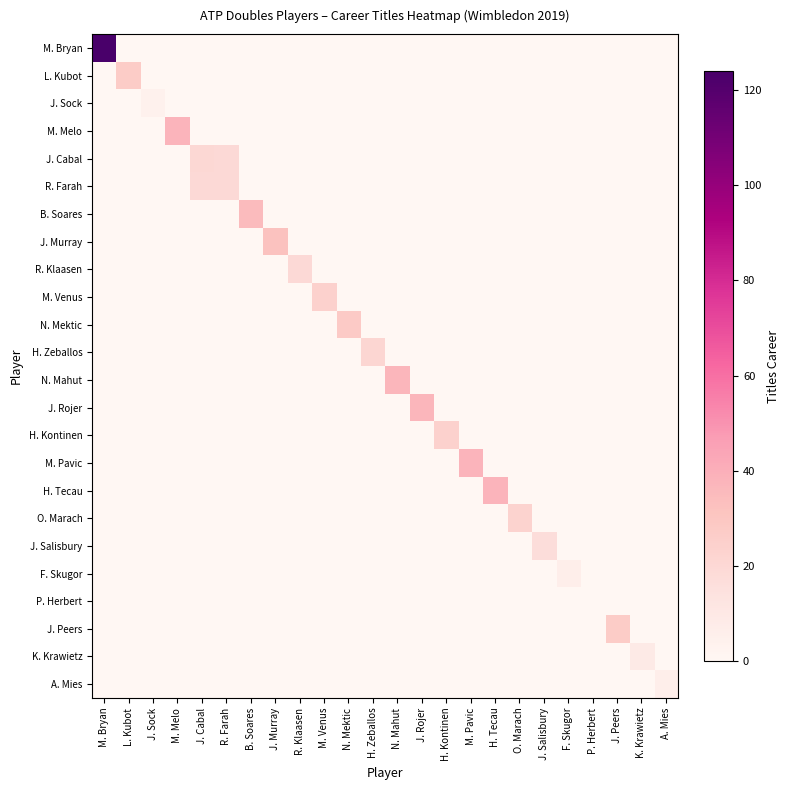

Reading left to right, what are all the values shown in this chart?

M. Bryan: M. Bryan=124	L. Kubot=0	J. Sock=0	M. Melo=0	J. Cabal=0	R. Farah=0	B. Soares=0	J. Murray=0	R. Klaasen=0	M. Venus=0	N. Mektic=0	H. Zeballos=0	N. Mahut=0	J. Rojer=0	H. Kontinen=0	M. Pavic=0	H. Tecau=0	O. Marach=0	J. Salisbury=0	F. Skugor=0	P. Herbert=0	J. Peers=0	K. Krawietz=0	A. Mies=0
L. Kubot: M. Bryan=0	L. Kubot=27	J. Sock=0	M. Melo=0	J. Cabal=0	R. Farah=0	B. Soares=0	J. Murray=0	R. Klaasen=0	M. Venus=0	N. Mektic=0	H. Zeballos=0	N. Mahut=0	J. Rojer=0	H. Kontinen=0	M. Pavic=0	H. Tecau=0	O. Marach=0	J. Salisbury=0	F. Skugor=0	P. Herbert=0	J. Peers=0	K. Krawietz=0	A. Mies=0
J. Sock: M. Bryan=0	L. Kubot=0	J. Sock=4	M. Melo=0	J. Cabal=0	R. Farah=0	B. Soares=0	J. Murray=0	R. Klaasen=0	M. Venus=0	N. Mektic=0	H. Zeballos=0	N. Mahut=0	J. Rojer=0	H. Kontinen=0	M. Pavic=0	H. Tecau=0	O. Marach=0	J. Salisbury=0	F. Skugor=0	P. Herbert=0	J. Peers=0	K. Krawietz=0	A. Mies=0
M. Melo: M. Bryan=0	L. Kubot=0	J. Sock=0	M. Melo=38	J. Cabal=0	R. Farah=0	B. Soares=0	J. Murray=0	R. Klaasen=0	M. Venus=0	N. Mektic=0	H. Zeballos=0	N. Mahut=0	J. Rojer=0	H. Kontinen=0	M. Pavic=0	H. Tecau=0	O. Marach=0	J. Salisbury=0	F. Skugor=0	P. Herbert=0	J. Peers=0	K. Krawietz=0	A. Mies=0
J. Cabal: M. Bryan=0	L. Kubot=0	J. Sock=0	M. Melo=0	J. Cabal=20	R. Farah=19	B. Soares=0	J. Murray=0	R. Klaasen=0	M. Venus=0	N. Mektic=0	H. Zeballos=0	N. Mahut=0	J. Rojer=0	H. Kontinen=0	M. Pavic=0	H. Tecau=0	O. Marach=0	J. Salisbury=0	F. Skugor=0	P. Herbert=0	J. Peers=0	K. Krawietz=0	A. Mies=0
R. Farah: M. Bryan=0	L. Kubot=0	J. Sock=0	M. Melo=0	J. Cabal=19	R. Farah=19	B. Soares=0	J. Murray=0	R. Klaasen=0	M. Venus=0	N. Mektic=0	H. Zeballos=0	N. Mahut=0	J. Rojer=0	H. Kontinen=0	M. Pavic=0	H. Tecau=0	O. Marach=0	J. Salisbury=0	F. Skugor=0	P. Herbert=0	J. Peers=0	K. Krawietz=0	A. Mies=0
B. Soares: M. Bryan=0	L. Kubot=0	J. Sock=0	M. Melo=0	J. Cabal=0	R. Farah=0	B. Soares=35	J. Murray=0	R. Klaasen=0	M. Venus=0	N. Mektic=0	H. Zeballos=0	N. Mahut=0	J. Rojer=0	H. Kontinen=0	M. Pavic=0	H. Tecau=0	O. Marach=0	J. Salisbury=0	F. Skugor=0	P. Herbert=0	J. Peers=0	K. Krawietz=0	A. Mies=0
J. Murray: M. Bryan=0	L. Kubot=0	J. Sock=0	M. Melo=0	J. Cabal=0	R. Farah=0	B. Soares=0	J. Murray=32	R. Klaasen=0	M. Venus=0	N. Mektic=0	H. Zeballos=0	N. Mahut=0	J. Rojer=0	H. Kontinen=0	M. Pavic=0	H. Tecau=0	O. Marach=0	J. Salisbury=0	F. Skugor=0	P. Herbert=0	J. Peers=0	K. Krawietz=0	A. Mies=0
R. Klaasen: M. Bryan=0	L. Kubot=0	J. Sock=0	M. Melo=0	J. Cabal=0	R. Farah=0	B. Soares=0	J. Murray=0	R. Klaasen=19	M. Venus=0	N. Mektic=0	H. Zeballos=0	N. Mahut=0	J. Rojer=0	H. Kontinen=0	M. Pavic=0	H. Tecau=0	O. Marach=0	J. Salisbury=0	F. Skugor=0	P. Herbert=0	J. Peers=0	K. Krawietz=0	A. Mies=0
M. Venus: M. Bryan=0	L. Kubot=0	J. Sock=0	M. Melo=0	J. Cabal=0	R. Farah=0	B. Soares=0	J. Murray=0	R. Klaasen=0	M. Venus=24	N. Mektic=0	H. Zeballos=0	N. Mahut=0	J. Rojer=0	H. Kontinen=0	M. Pavic=0	H. Tecau=0	O. Marach=0	J. Salisbury=0	F. Skugor=0	P. Herbert=0	J. Peers=0	K. Krawietz=0	A. Mies=0
N. Mektic: M. Bryan=0	L. Kubot=0	J. Sock=0	M. Melo=0	J. Cabal=0	R. Farah=0	B. Soares=0	J. Murray=0	R. Klaasen=0	M. Venus=0	N. Mektic=28	H. Zeballos=0	N. Mahut=0	J. Rojer=0	H. Kontinen=0	M. Pavic=0	H. Tecau=0	O. Marach=0	J. Salisbury=0	F. Skugor=0	P. Herbert=0	J. Peers=0	K. Krawietz=0	A. Mies=0
H. Zeballos: M. Bryan=0	L. Kubot=0	J. Sock=0	M. Melo=0	J. Cabal=0	R. Farah=0	B. Soares=0	J. Murray=0	R. Klaasen=0	M. Venus=0	N. Mektic=0	H. Zeballos=21	N. Mahut=0	J. Rojer=0	H. Kontinen=0	M. Pavic=0	H. Tecau=0	O. Marach=0	J. Salisbury=0	F. Skugor=0	P. Herbert=0	J. Peers=0	K. Krawietz=0	A. Mies=0
N. Mahut: M. Bryan=0	L. Kubot=0	J. Sock=0	M. Melo=0	J. Cabal=0	R. Farah=0	B. Soares=0	J. Murray=0	R. Klaasen=0	M. Venus=0	N. Mektic=0	H. Zeballos=0	N. Mahut=37	J. Rojer=0	H. Kontinen=0	M. Pavic=0	H. Tecau=0	O. Marach=0	J. Salisbury=0	F. Skugor=0	P. Herbert=0	J. Peers=0	K. Krawietz=0	A. Mies=0
J. Rojer: M. Bryan=0	L. Kubot=0	J. Sock=0	M. Melo=0	J. Cabal=0	R. Farah=0	B. Soares=0	J. Murray=0	R. Klaasen=0	M. Venus=0	N. Mektic=0	H. Zeballos=0	N. Mahut=0	J. Rojer=37	H. Kontinen=0	M. Pavic=0	H. Tecau=0	O. Marach=0	J. Salisbury=0	F. Skugor=0	P. Herbert=0	J. Peers=0	K. Krawietz=0	A. Mies=0
H. Kontinen: M. Bryan=0	L. Kubot=0	J. Sock=0	M. Melo=0	J. Cabal=0	R. Farah=0	B. Soares=0	J. Murray=0	R. Klaasen=0	M. Venus=0	N. Mektic=0	H. Zeballos=0	N. Mahut=0	J. Rojer=0	H. Kontinen=24	M. Pavic=0	H. Tecau=0	O. Marach=0	J. Salisbury=0	F. Skugor=0	P. Herbert=0	J. Peers=0	K. Krawietz=0	A. Mies=0
M. Pavic: M. Bryan=0	L. Kubot=0	J. Sock=0	M. Melo=0	J. Cabal=0	R. Farah=0	B. Soares=0	J. Murray=0	R. Klaasen=0	M. Venus=0	N. Mektic=0	H. Zeballos=0	N. Mahut=0	J. Rojer=0	H. Kontinen=0	M. Pavic=38	H. Tecau=0	O. Marach=0	J. Salisbury=0	F. Skugor=0	P. Herbert=0	J. Peers=0	K. Krawietz=0	A. Mies=0
H. Tecau: M. Bryan=0	L. Kubot=0	J. Sock=0	M. Melo=0	J. Cabal=0	R. Farah=0	B. Soares=0	J. Murray=0	R. Klaasen=0	M. Venus=0	N. Mektic=0	H. Zeballos=0	N. Mahut=0	J. Rojer=0	H. Kontinen=0	M. Pavic=0	H. Tecau=38	O. Marach=0	J. Salisbury=0	F. Skugor=0	P. Herbert=0	J. Peers=0	K. Krawietz=0	A. Mies=0
O. Marach: M. Bryan=0	L. Kubot=0	J. Sock=0	M. Melo=0	J. Cabal=0	R. Farah=0	B. Soares=0	J. Murray=0	R. Klaasen=0	M. Venus=0	N. Mektic=0	H. Zeballos=0	N. Mahut=0	J. Rojer=0	H. Kontinen=0	M. Pavic=0	H. Tecau=0	O. Marach=23	J. Salisbury=0	F. Skugor=0	P. Herbert=0	J. Peers=0	K. Krawietz=0	A. Mies=0
J. Salisbury: M. Bryan=0	L. Kubot=0	J. Sock=0	M. Melo=0	J. Cabal=0	R. Farah=0	B. Soares=0	J. Murray=0	R. Klaasen=0	M. Venus=0	N. Mektic=0	H. Zeballos=0	N. Mahut=0	J. Rojer=0	H. Kontinen=0	M. Pavic=0	H. Tecau=0	O. Marach=0	J. Salisbury=17	F. Skugor=0	P. Herbert=0	J. Peers=0	K. Krawietz=0	A. Mies=0
F. Skugor: M. Bryan=0	L. Kubot=0	J. Sock=0	M. Melo=0	J. Cabal=0	R. Farah=0	B. Soares=0	J. Murray=0	R. Klaasen=0	M. Venus=0	N. Mektic=0	H. Zeballos=0	N. Mahut=0	J. Rojer=0	H. Kontinen=0	M. Pavic=0	H. Tecau=0	O. Marach=0	J. Salisbury=0	F. Skugor=6	P. Herbert=0	J. Peers=0	K. Krawietz=0	A. Mies=0
P. Herbert: M. Bryan=0	L. Kubot=0	J. Sock=0	M. Melo=0	J. Cabal=0	R. Farah=0	B. Soares=0	J. Murray=0	R. Klaasen=0	M. Venus=0	N. Mektic=0	H. Zeballos=0	N. Mahut=0	J. Rojer=0	H. Kontinen=0	M. Pavic=0	H. Tecau=0	O. Marach=0	J. Salisbury=0	F. Skugor=0	P. Herbert=0	J. Peers=0	K. Krawietz=0	A. Mies=0
J. Peers: M. Bryan=0	L. Kubot=0	J. Sock=0	M. Melo=0	J. Cabal=0	R. Farah=0	B. Soares=0	J. Murray=0	R. Klaasen=0	M. Venus=0	N. Mektic=0	H. Zeballos=0	N. Mahut=0	J. Rojer=0	H. Kontinen=0	M. Pavic=0	H. Tecau=0	O. Marach=0	J. Salisbury=0	F. Skugor=0	P. Herbert=0	J. Peers=27	K. Krawietz=0	A. Mies=0
K. Krawietz: M. Bryan=0	L. Kubot=0	J. Sock=0	M. Melo=0	J. Cabal=0	R. Farah=0	B. Soares=0	J. Murray=0	R. Klaasen=0	M. Venus=0	N. Mektic=0	H. Zeballos=0	N. Mahut=0	J. Rojer=0	H. Kontinen=0	M. Pavic=0	H. Tecau=0	O. Marach=0	J. Salisbury=0	F. Skugor=0	P. Herbert=0	J. Peers=0	K. Krawietz=9	A. Mies=0
A. Mies: M. Bryan=0	L. Kubot=0	J. Sock=0	M. Melo=0	J. Cabal=0	R. Farah=0	B. Soares=0	J. Murray=0	R. Klaasen=0	M. Venus=0	N. Mektic=0	H. Zeballos=0	N. Mahut=0	J. Rojer=0	H. Kontinen=0	M. Pavic=0	H. Tecau=0	O. Marach=0	J. Salisbury=0	F. Skugor=0	P. Herbert=0	J. Peers=0	K. Krawietz=0	A. Mies=6